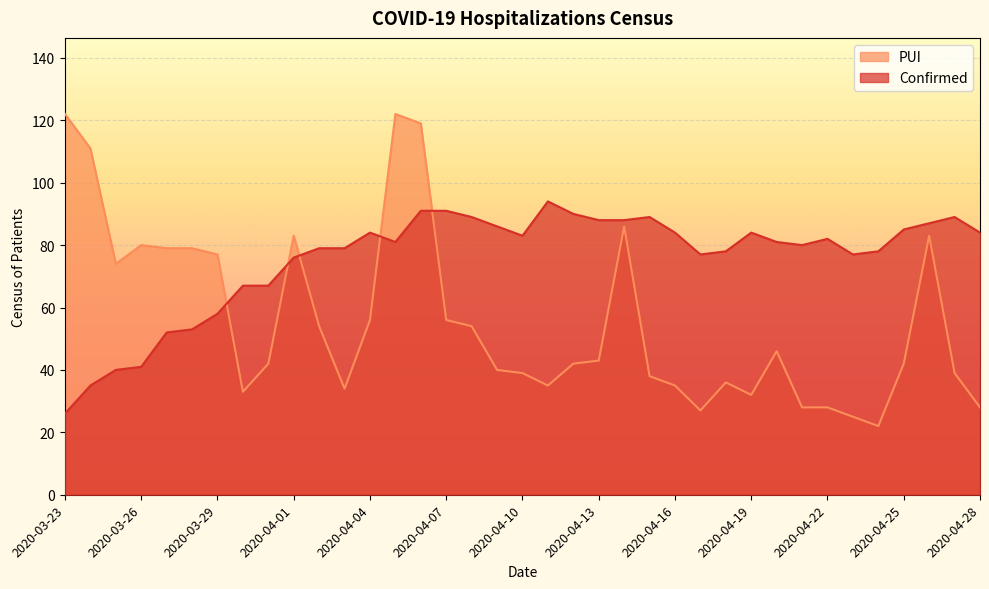

Reading left to right, transcribe all the data shown in this chart.

Confirmed: 2020-03-23=26	2020-03-24=35	2020-03-25=40	2020-03-26=41	2020-03-27=52	2020-03-28=53	2020-03-29=58	2020-03-30=67	2020-03-31=67	2020-04-01=76	2020-04-02=79	2020-04-03=79	2020-04-04=84	2020-04-05=81	2020-04-06=91	2020-04-07=91	2020-04-08=89	2020-04-09=86	2020-04-10=83	2020-04-11=94	2020-04-12=90	2020-04-13=88	2020-04-14=88	2020-04-15=89	2020-04-16=84	2020-04-17=77	2020-04-18=78	2020-04-19=84	2020-04-20=81	2020-04-21=80	2020-04-22=82	2020-04-23=77	2020-04-24=78	2020-04-25=85	2020-04-26=87	2020-04-27=89	2020-04-28=84
PUI: 2020-03-23=122	2020-03-24=111	2020-03-25=74	2020-03-26=80	2020-03-27=79	2020-03-28=79	2020-03-29=77	2020-03-30=33	2020-03-31=42	2020-04-01=83	2020-04-02=54	2020-04-03=34	2020-04-04=56	2020-04-05=122	2020-04-06=119	2020-04-07=56	2020-04-08=54	2020-04-09=40	2020-04-10=39	2020-04-11=35	2020-04-12=42	2020-04-13=43	2020-04-14=86	2020-04-15=38	2020-04-16=35	2020-04-17=27	2020-04-18=36	2020-04-19=32	2020-04-20=46	2020-04-21=28	2020-04-22=28	2020-04-23=25	2020-04-24=22	2020-04-25=42	2020-04-26=83	2020-04-27=39	2020-04-28=28